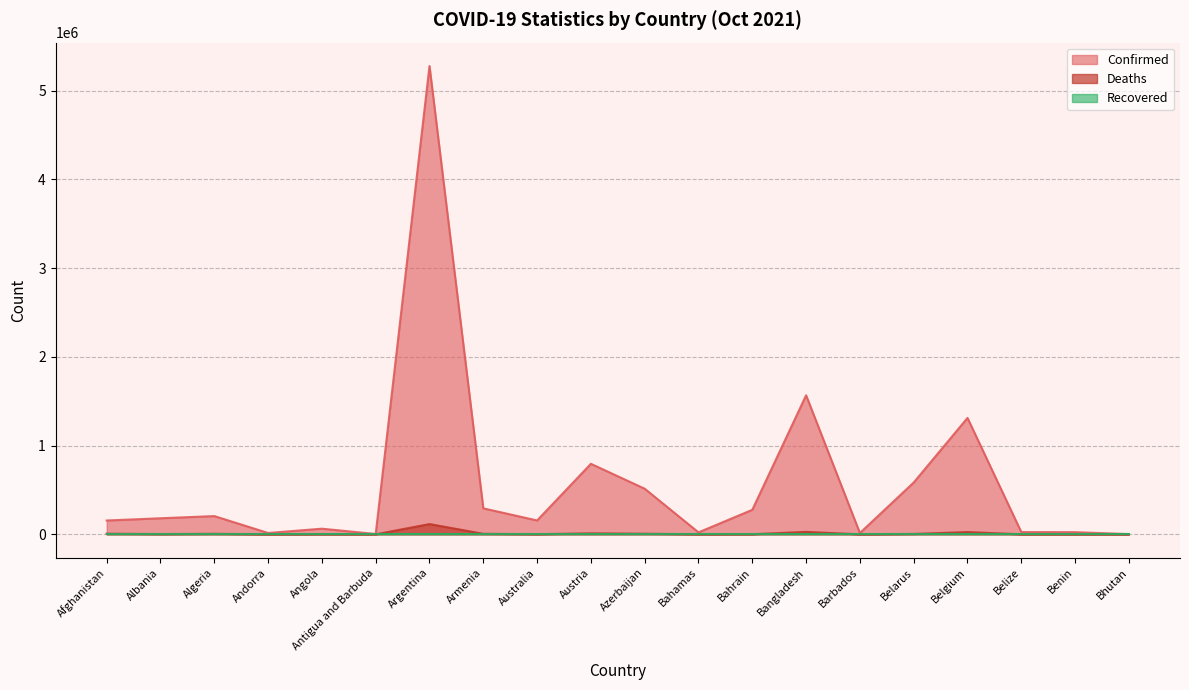

Where does the Confirmed series first go above 181252?

Algeria